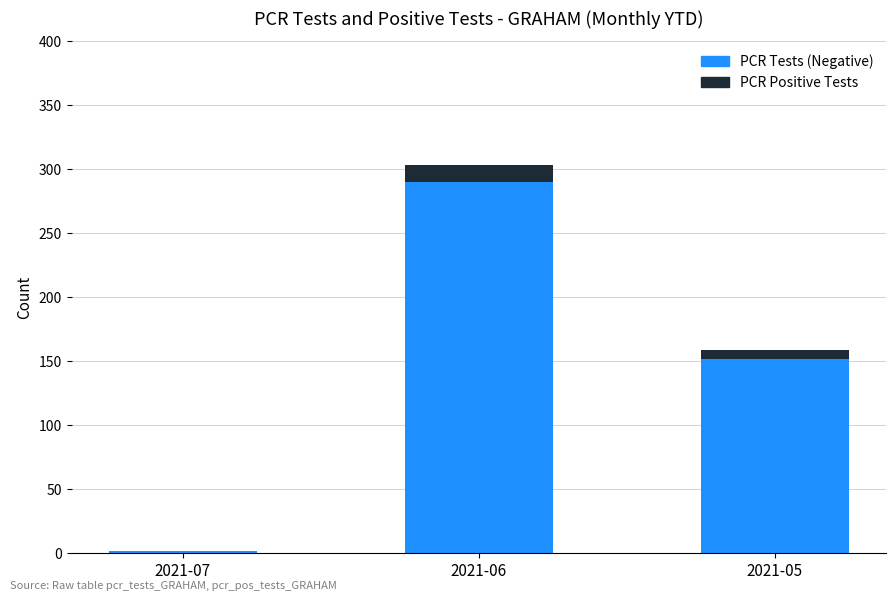

At which category is the sum across all series the highest?

2021-06